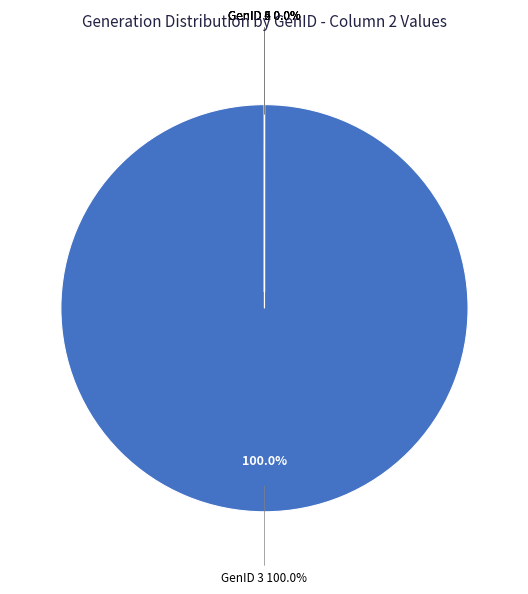

The GenID 3 slice represents 100% of the pie. True or false?

True